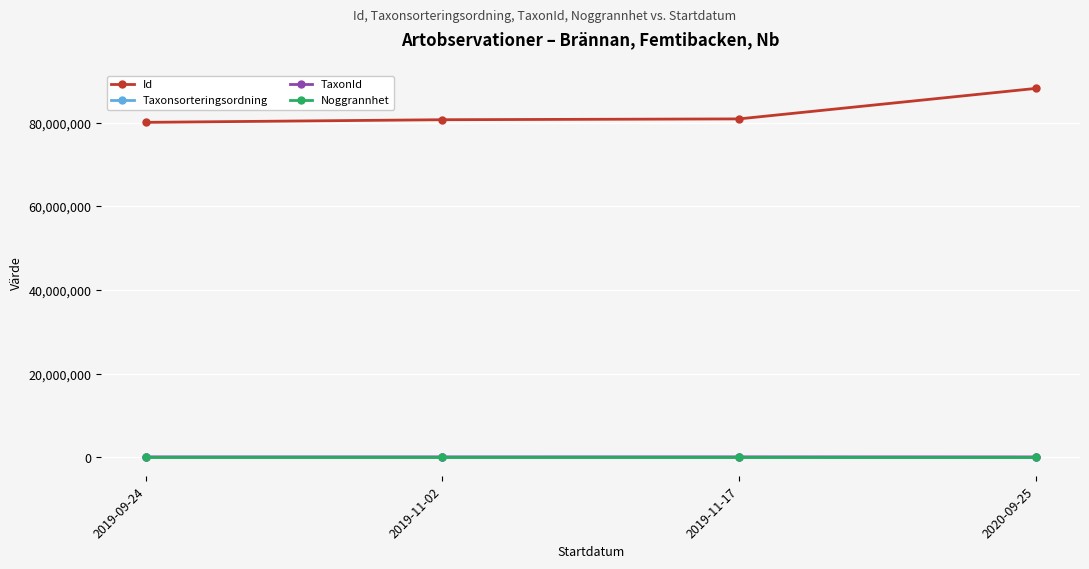

Is it true that Id equals 80073872 at 2019-09-24?

True